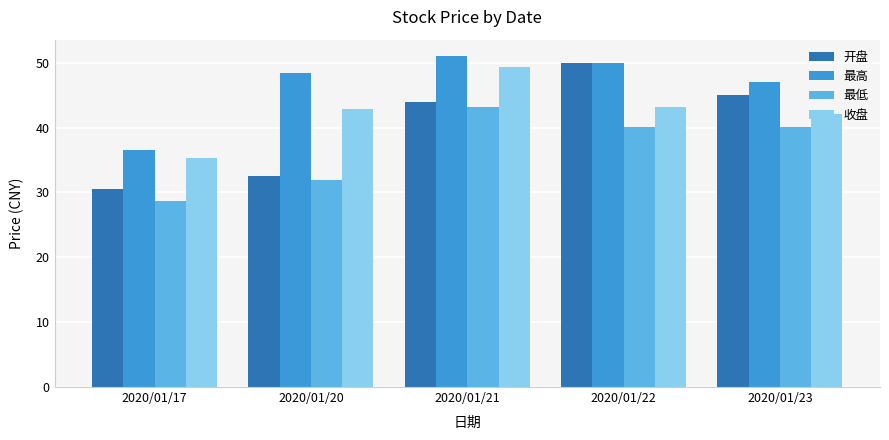

What is the minimum value for 开盘?

30.5